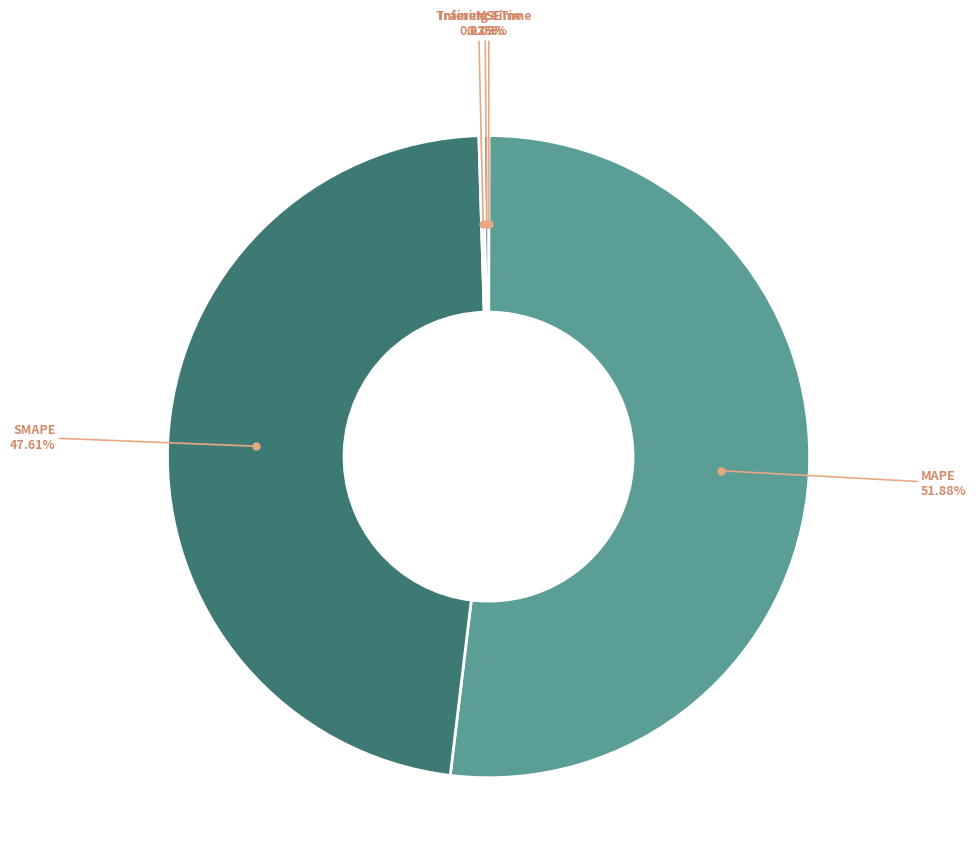

Does any single category account for the majority?

Yes